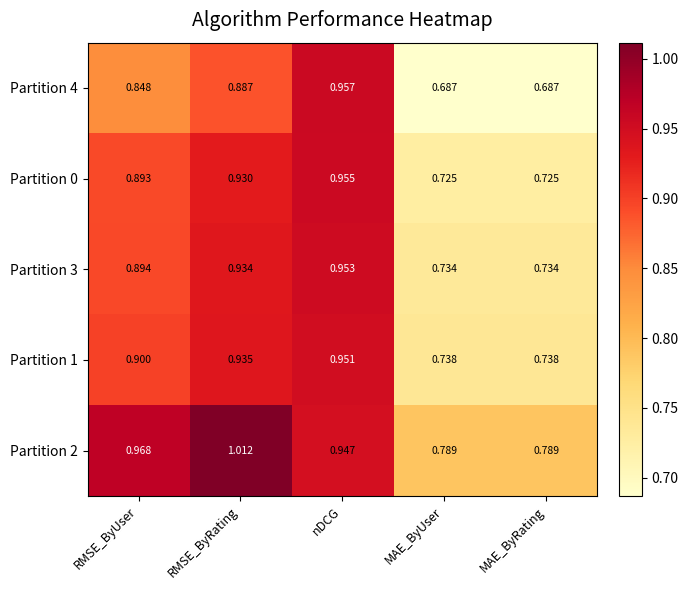

At which label does Partition 3 reach its peak?

nDCG